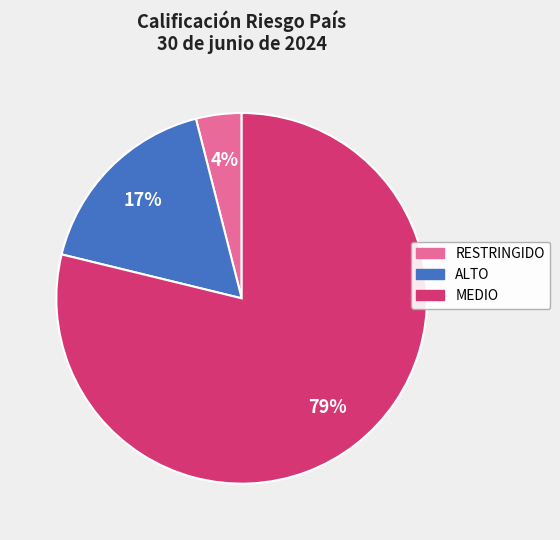

To the nearest percent, what percentage of the pie is MEDIO?

79%